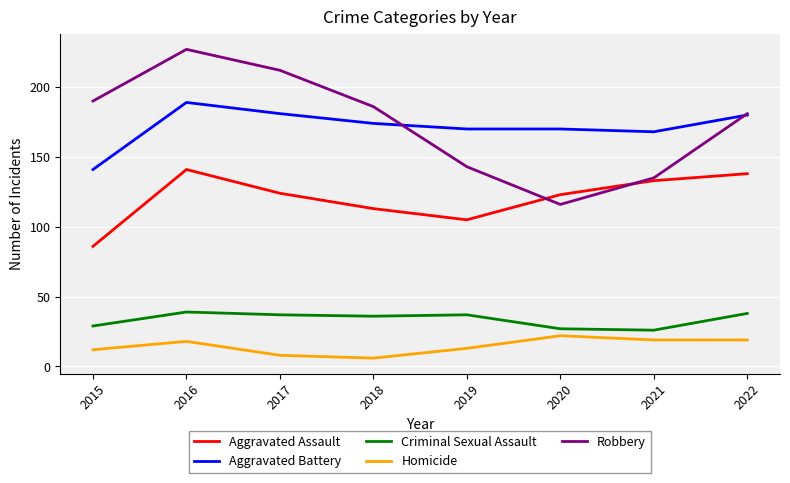

True or false: Aggravated Battery and Homicide cross at least once.

False